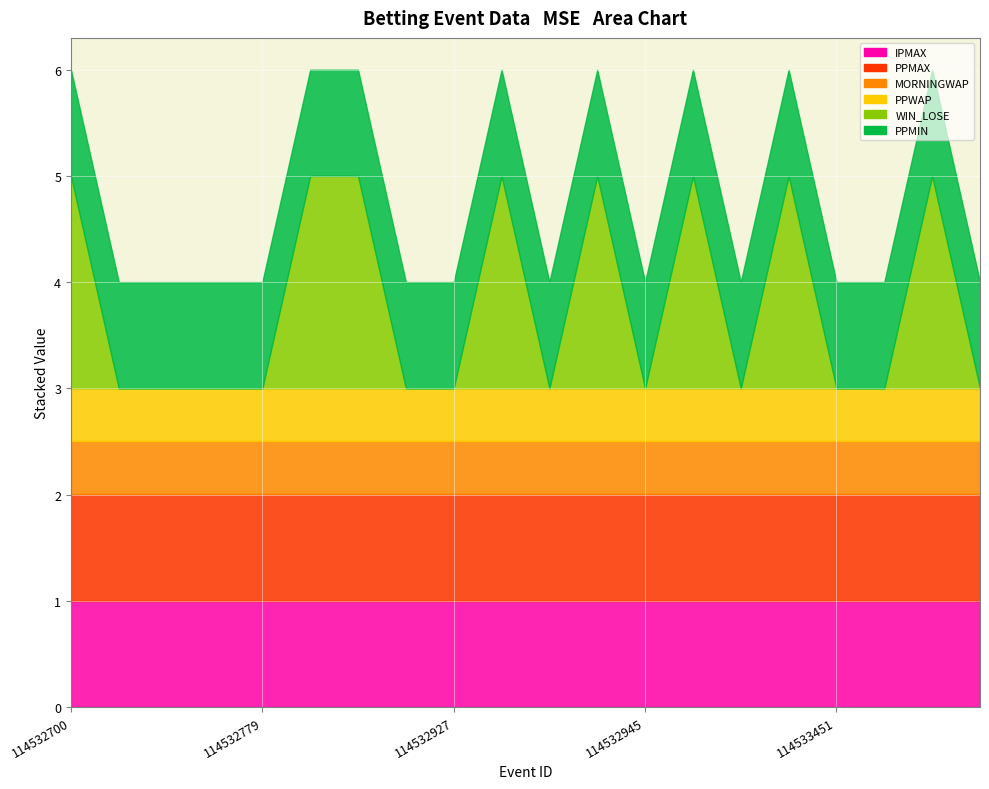

Where is IPMAX nearest to the value 1001?

114532700